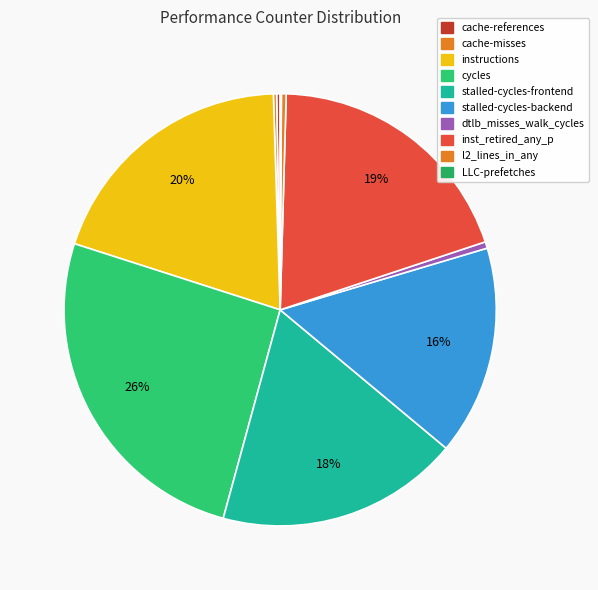

Rank the categories by value from highest to lowest.

cycles, instructions, inst_retired_any_p, stalled-cycles-frontend, stalled-cycles-backend, dtlb_misses_walk_cycles, l2_lines_in_any, cache-references, cache-misses, LLC-prefetches